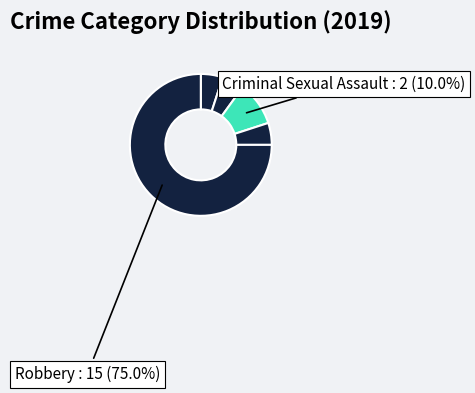

Which slice represents more than half of the pie?

Robbery